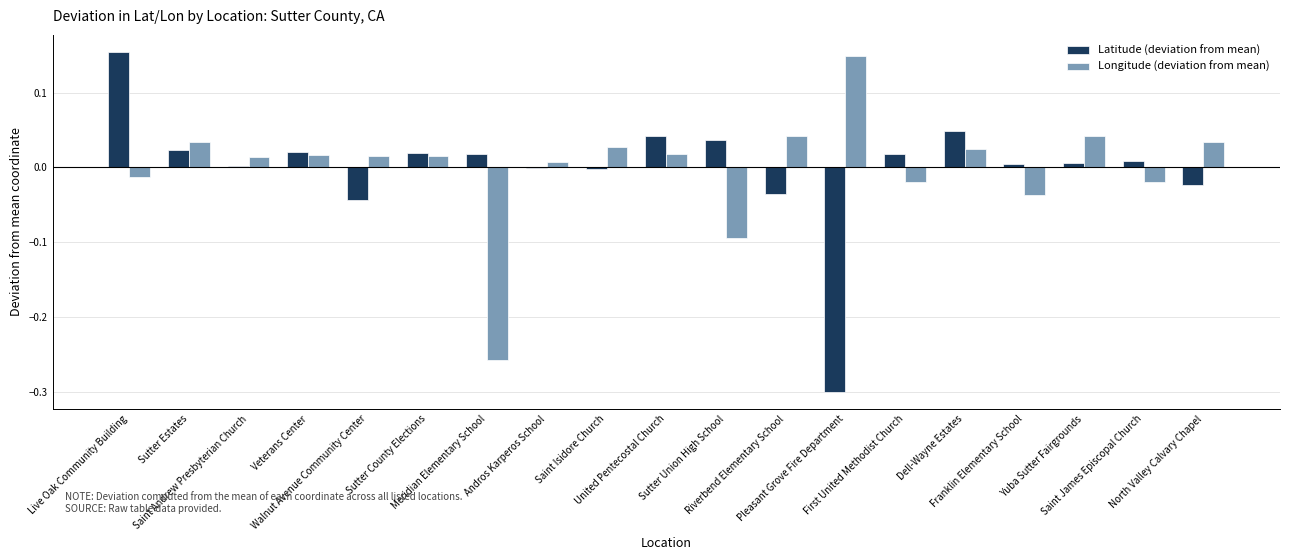

Does the chart contain stacked bars?

No